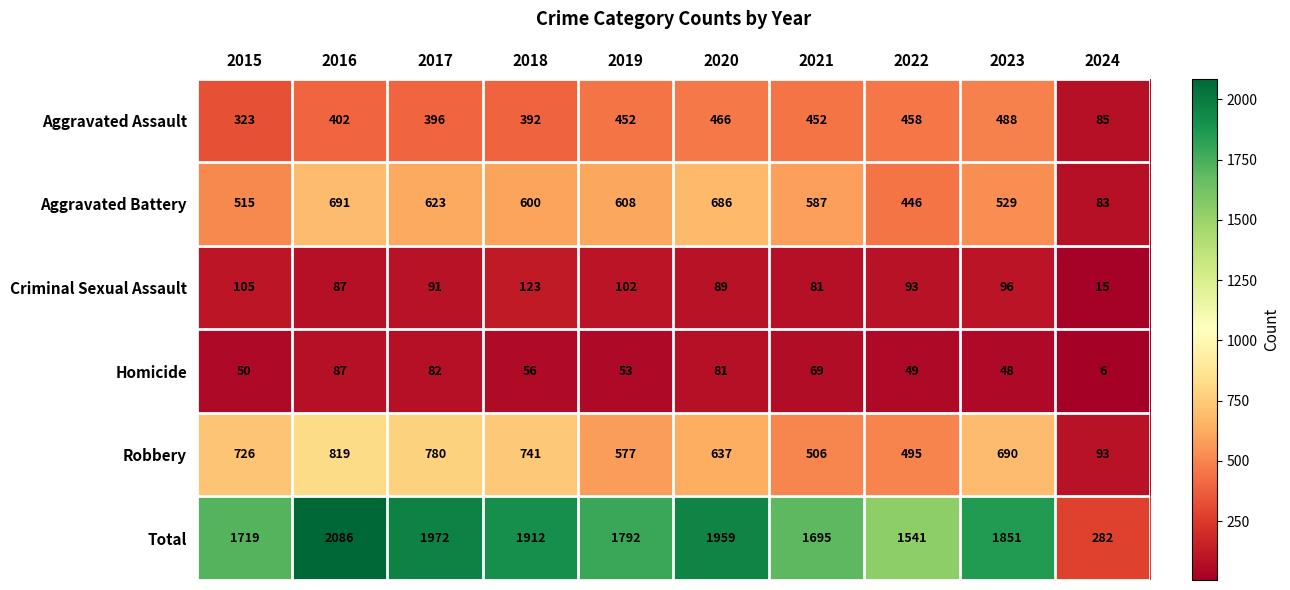

At how many categories does at least one series exceed 1389?

9